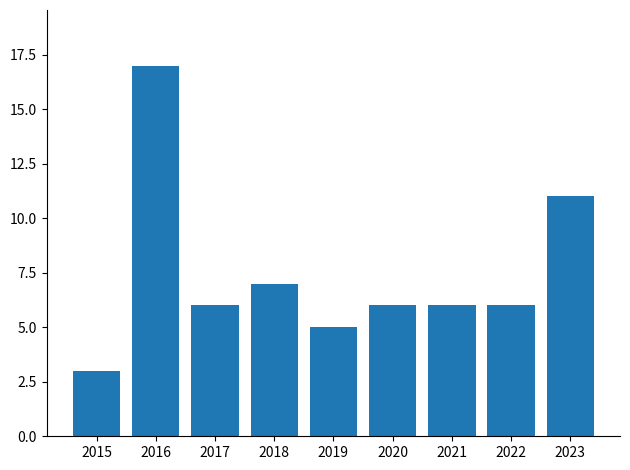

Are the bars horizontal?

No